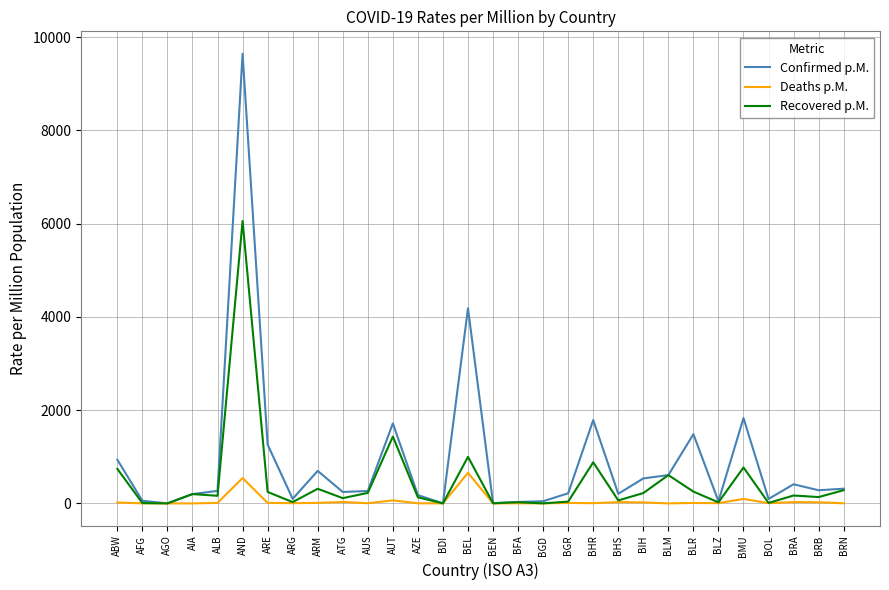

What are all the series names shown in the legend?

Confirmed p.M., Deaths p.M., Recovered p.M.